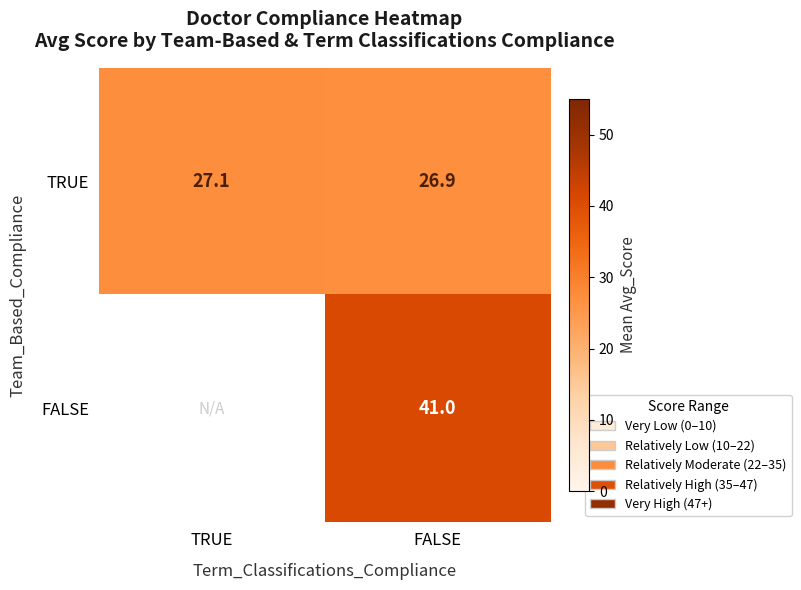

What is the approximate value of TRUE at FALSE?

26.9